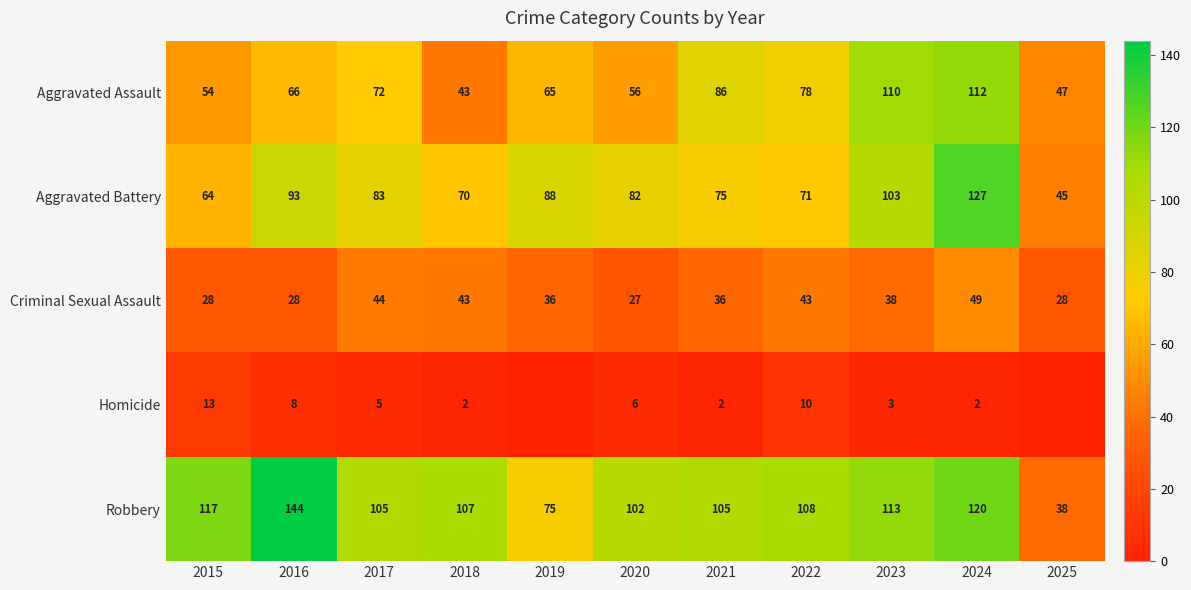

At which label does Robbery reach its peak?

2016